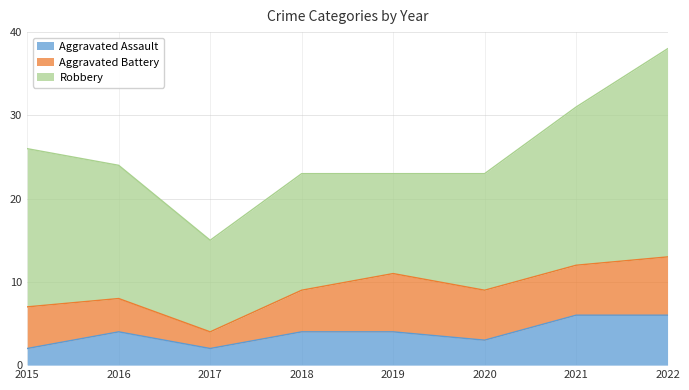

How many series are shown in this chart?

3